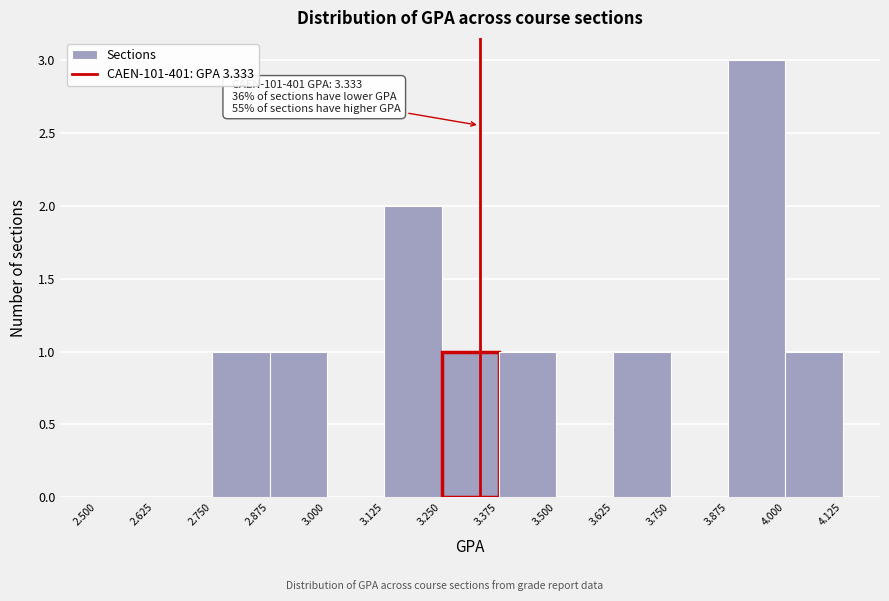

Over which range of the x-axis is the bar tallest?

3.875 to 4.000